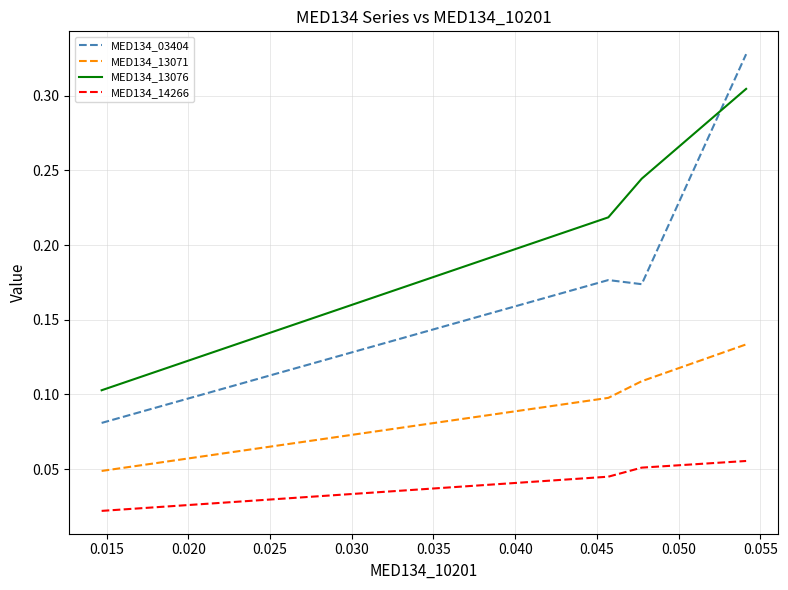

True or false: MED134_13071 and MED134_13076 cross at least once.

False